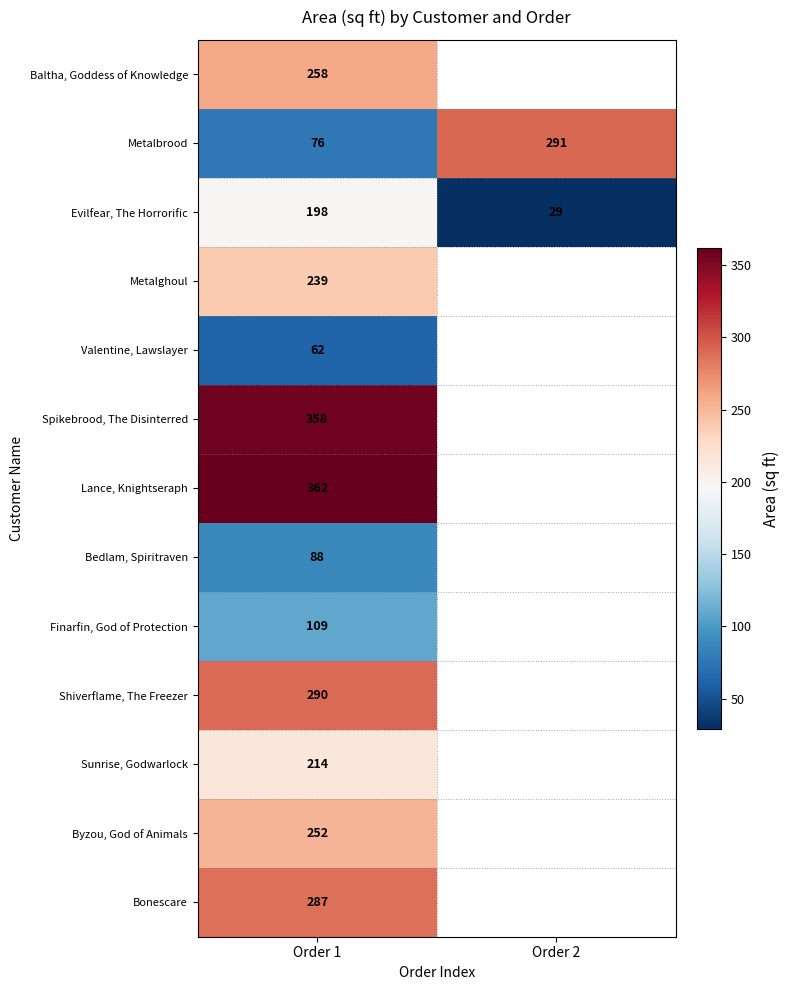

What is the spread (max minus min) of values at Order 1?

300